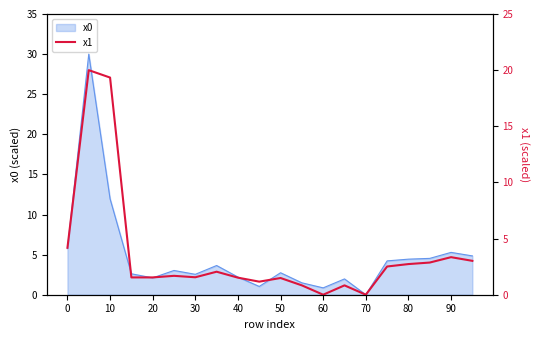

Reading left to right, list all the values displayed in this chart.

4.2	20.0	19.3	1.5	1.5	1.7	1.6	2.0	1.5	1.2	1.5	0.8	0.0	0.8	0.0	2.5	2.7	2.9	3.3	3.0